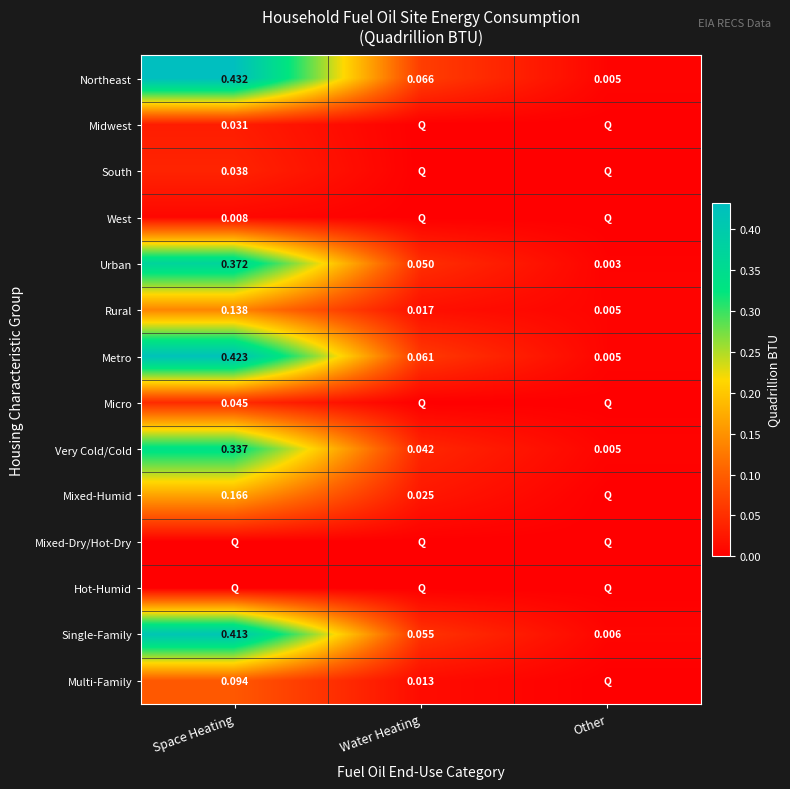

Between Space Heating and Other, which series saw the biggest shift?

Northeast